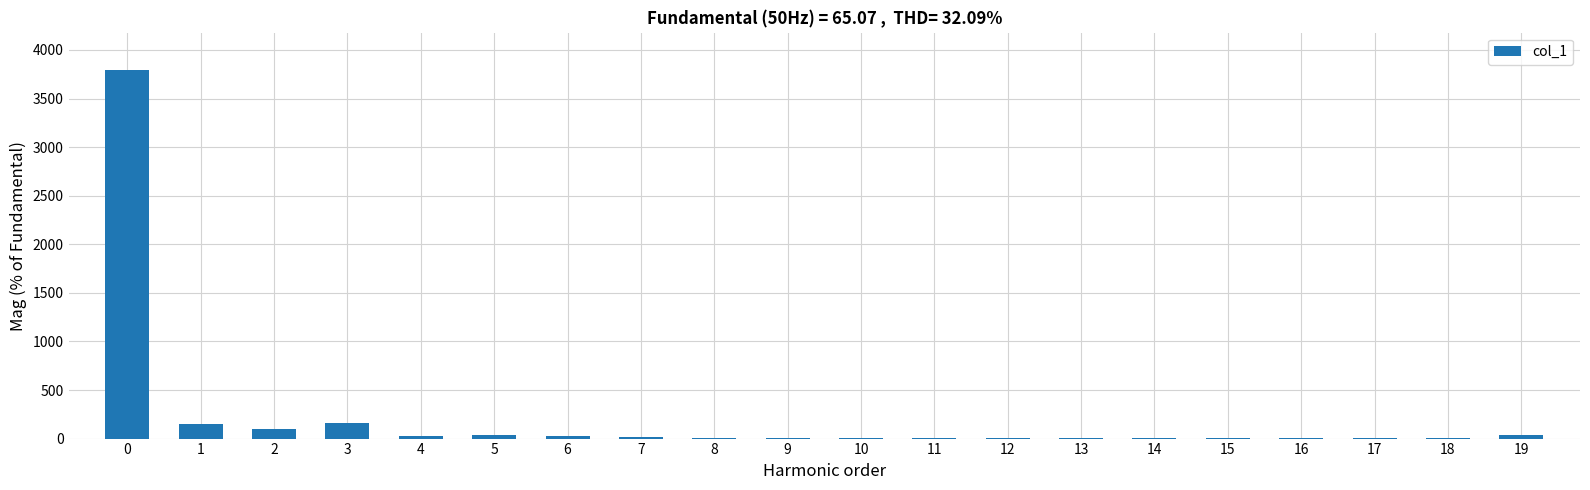

What is the sum of the values at 5 and 0?

3834